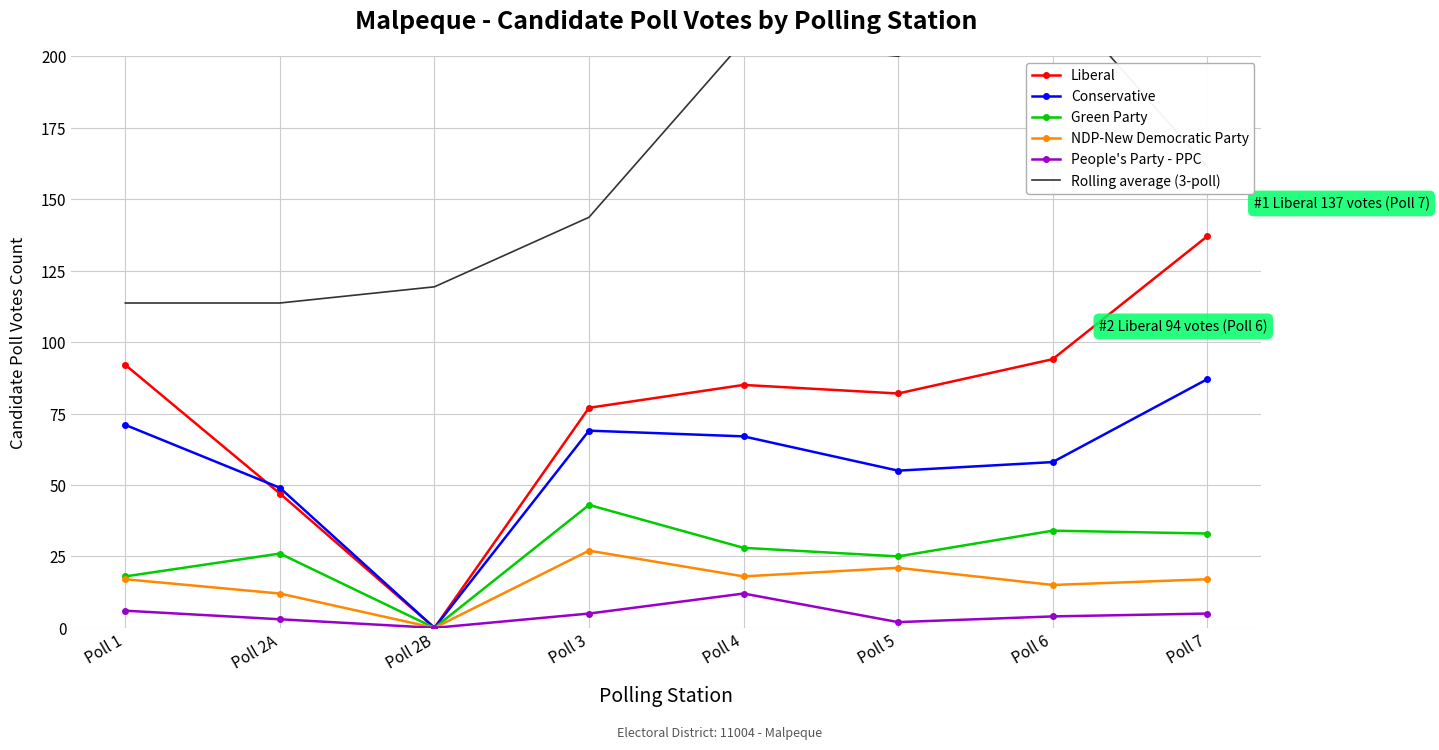

Is it true that People's Party - PPC equals 4.0 at Poll 6?

True